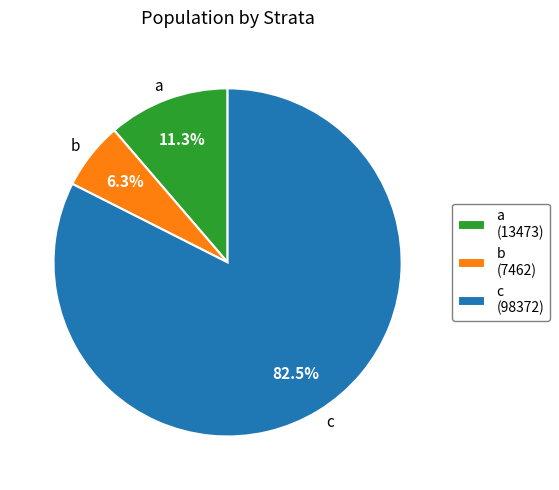

Is there any slice that represents more than half of the pie?

Yes